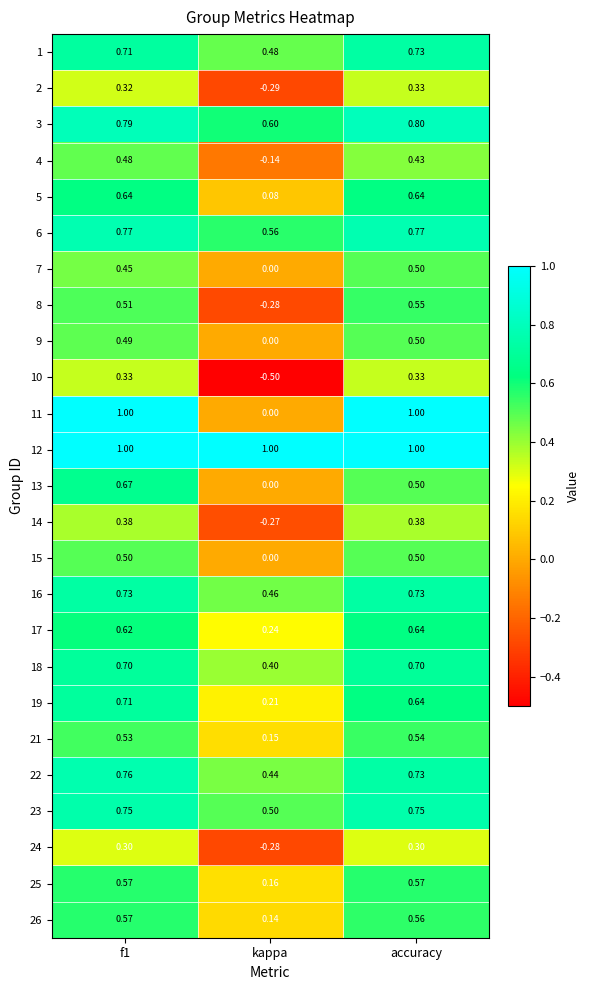

Where is 26 nearest to the value 0?

kappa